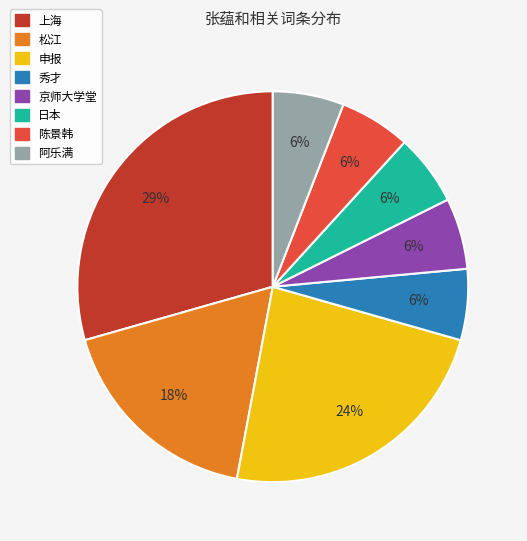

Combined, do 阿乐满 and 申报 account for over 50%?

No